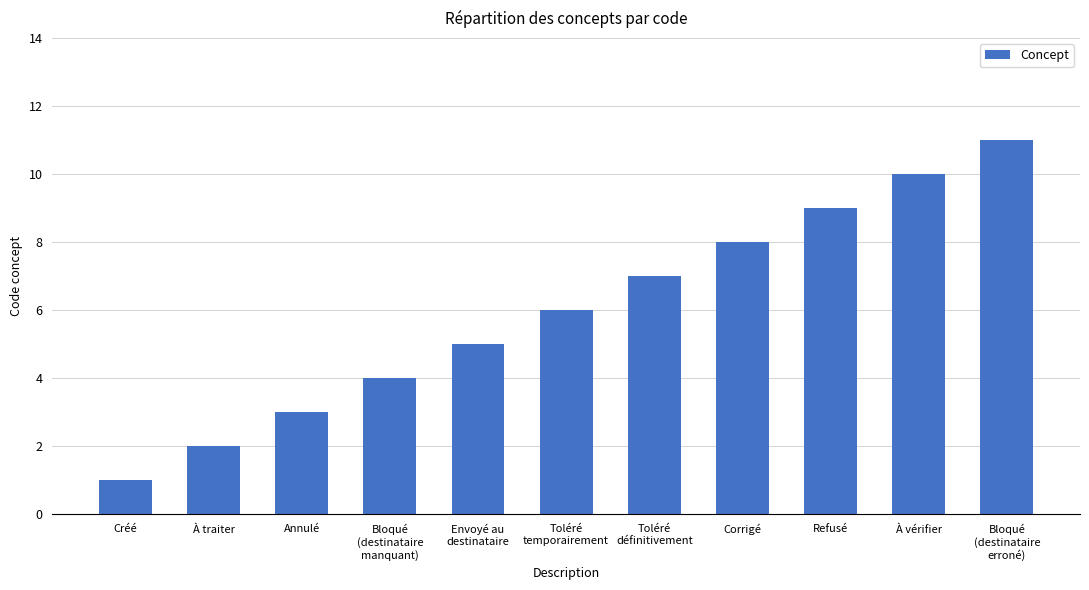

How many values are below 6?

5